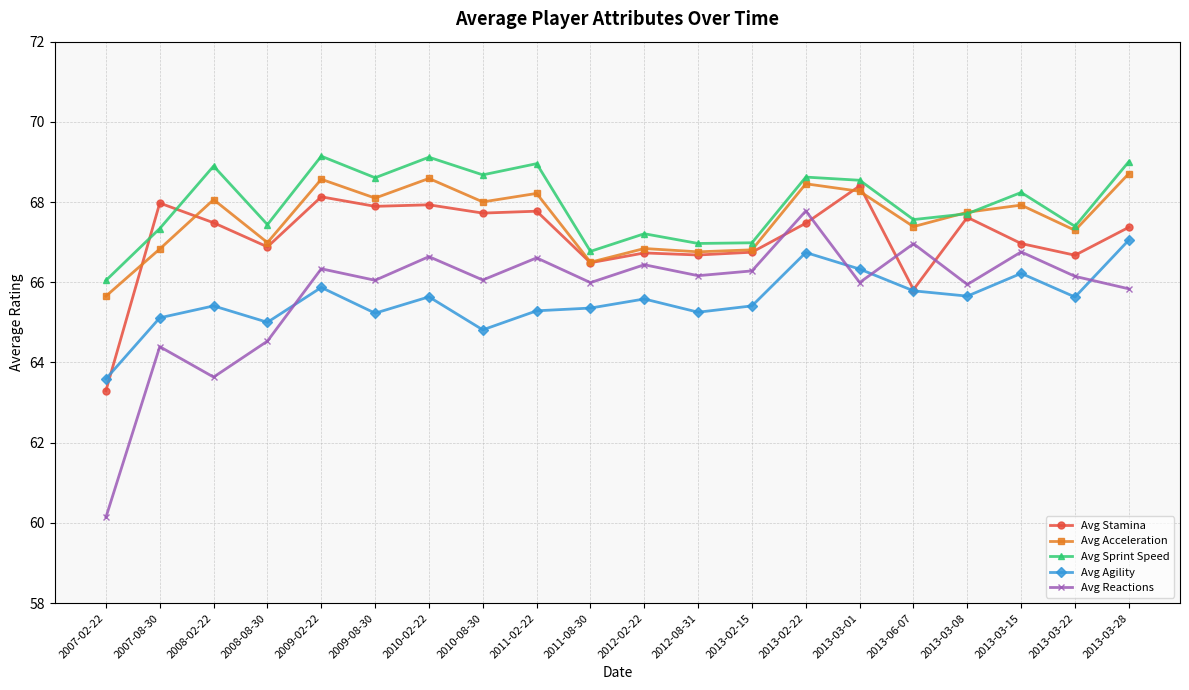

At which category does Avg Reactions reach its first local peak?

2007-08-30